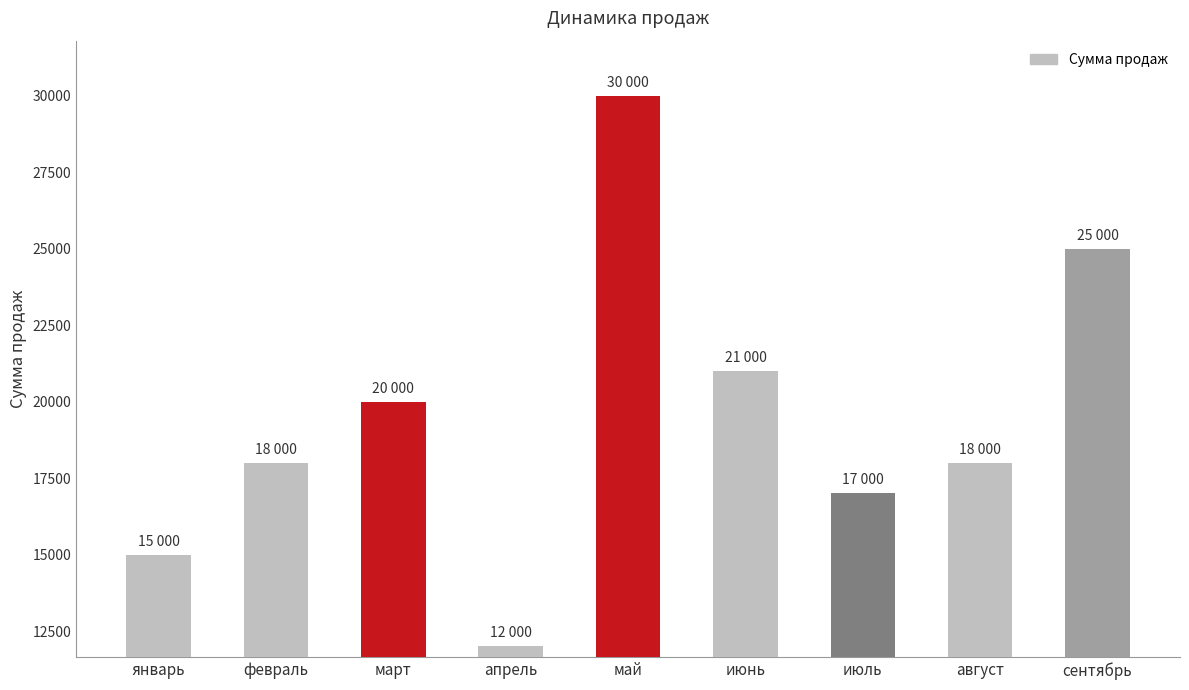

What is the difference between the values at апрель and январь?

3000